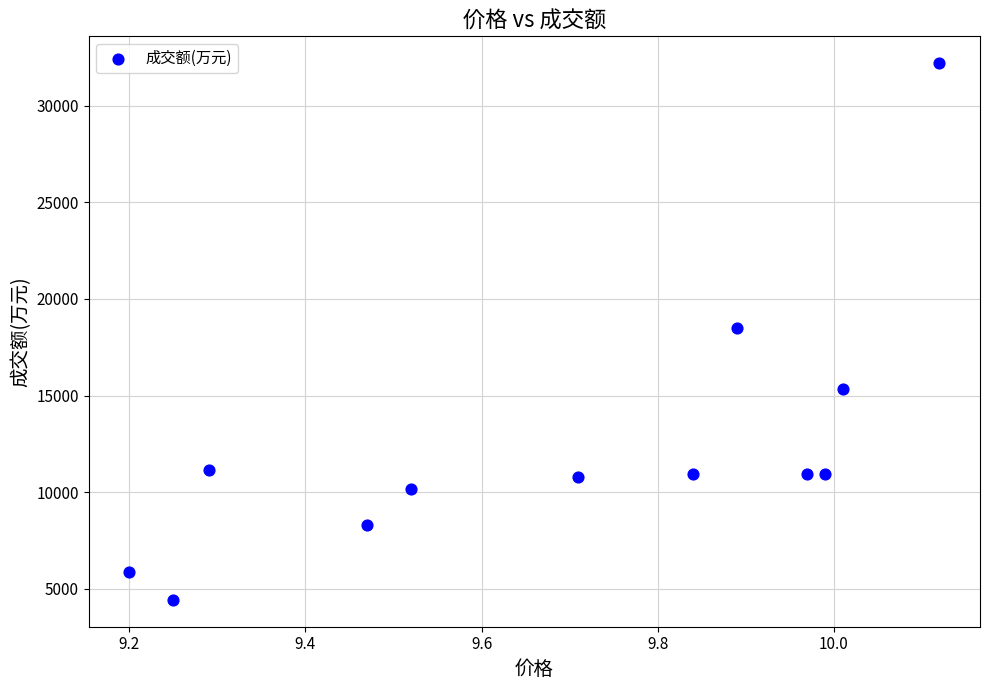

What is the average Y value?

12468